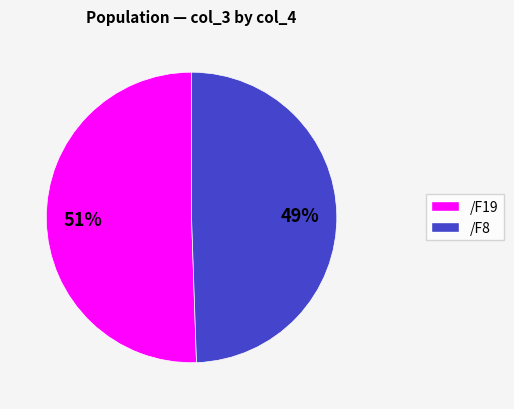

To the nearest percent, what percentage of the pie is /F19?

51%